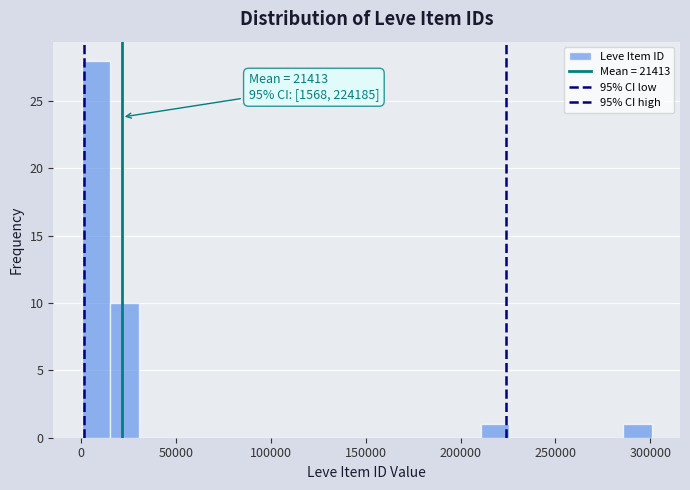

Read against the x-axis, roughly where is the centre of the tallest bar?

10000